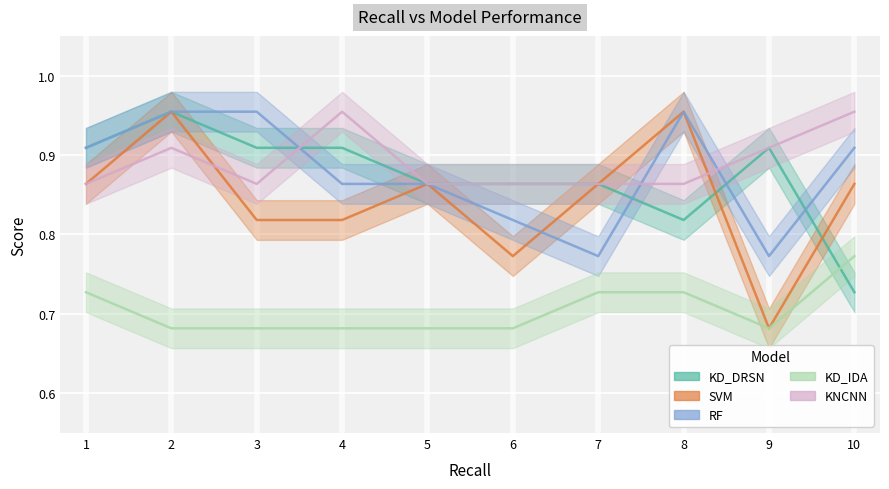

What is the value of the SVM point at the 1st from the left?

0.9